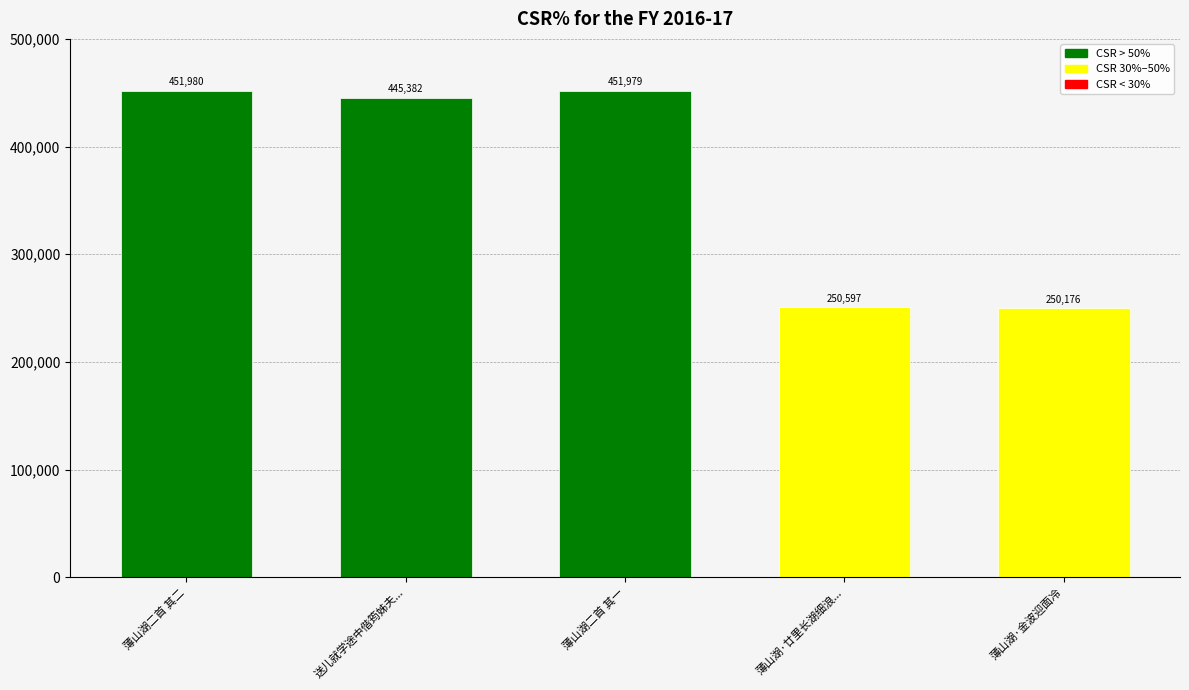

True or false: the data shows 451979 at 薄山湖二首 其一.

True